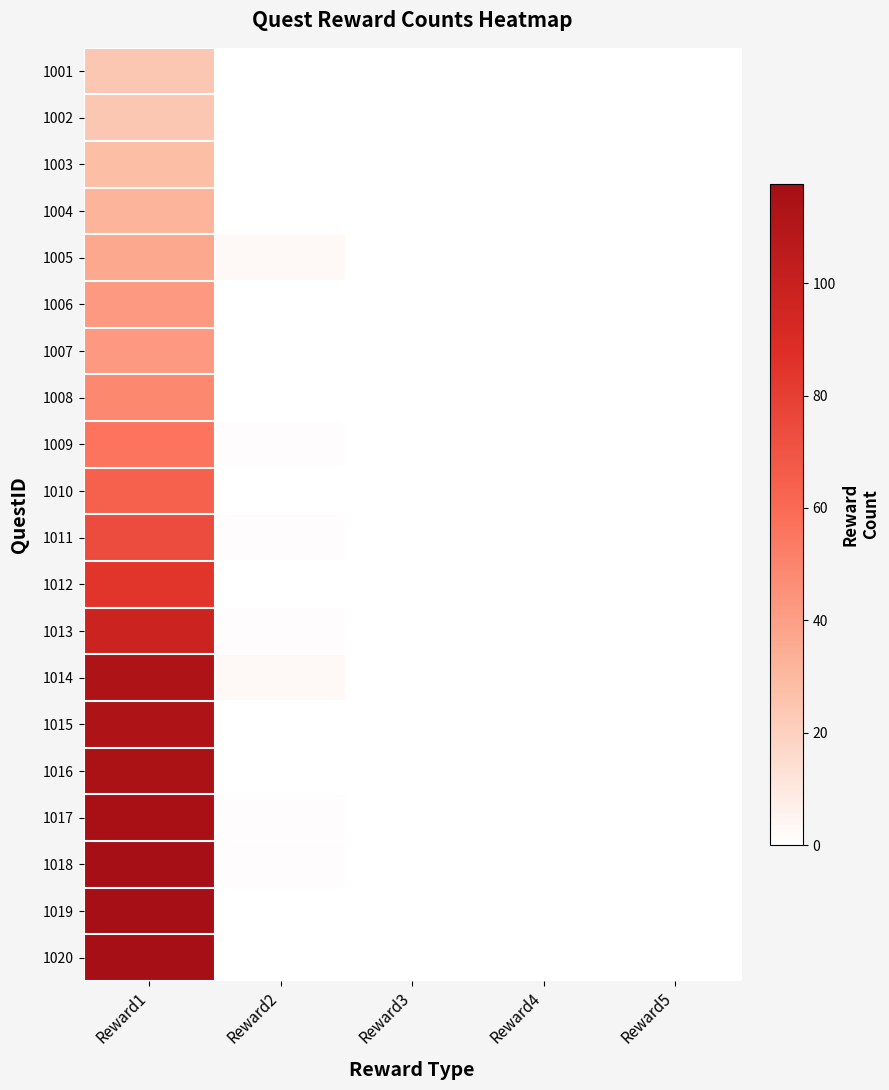

Reading left to right, what are all the values shown in this chart?

1001: Reward1=24.1	Reward2=0.0	Reward3=0.0	Reward4=0.0	Reward5=0.0
1002: Reward1=24.1	Reward2=0.0	Reward3=0.0	Reward4=0.0	Reward5=0.0
1003: Reward1=27.7	Reward2=0.0	Reward3=0.0	Reward4=0.0	Reward5=0.0
1004: Reward1=31.9	Reward2=0.0	Reward3=0.0	Reward4=0.0	Reward5=0.0
1005: Reward1=36.7	Reward2=3.0	Reward3=0.0	Reward4=0.0	Reward5=0.0
1006: Reward1=42.2	Reward2=0.0	Reward3=0.0	Reward4=0.0	Reward5=0.0
1007: Reward1=42.2	Reward2=0.0	Reward3=0.0	Reward4=0.0	Reward5=0.0
1008: Reward1=48.5	Reward2=0.0	Reward3=0.0	Reward4=0.0	Reward5=0.0
1009: Reward1=55.8	Reward2=1.0	Reward3=0.0	Reward4=0.0	Reward5=0.0
1010: Reward1=64.2	Reward2=0.0	Reward3=0.0	Reward4=0.0	Reward5=0.0
1011: Reward1=73.8	Reward2=1.0	Reward3=0.0	Reward4=0.0	Reward5=0.0
1012: Reward1=84.9	Reward2=0.0	Reward3=0.0	Reward4=0.0	Reward5=0.0
1013: Reward1=97.6	Reward2=1.0	Reward3=0.0	Reward4=0.0	Reward5=0.0
1014: Reward1=112.2	Reward2=3.0	Reward3=0.0	Reward4=0.0	Reward5=0.0
1015: Reward1=113.2	Reward2=0.0	Reward3=0.0	Reward4=0.0	Reward5=0.0
1016: Reward1=114.3	Reward2=0.0	Reward3=0.0	Reward4=0.0	Reward5=0.0
1017: Reward1=115.5	Reward2=1.0	Reward3=0.0	Reward4=0.0	Reward5=0.0
1018: Reward1=116.6	Reward2=1.0	Reward3=0.0	Reward4=0.0	Reward5=0.0
1019: Reward1=117.7	Reward2=0.0	Reward3=0.0	Reward4=0.0	Reward5=0.0
1020: Reward1=117.7	Reward2=0.0	Reward3=0.0	Reward4=0.0	Reward5=0.0